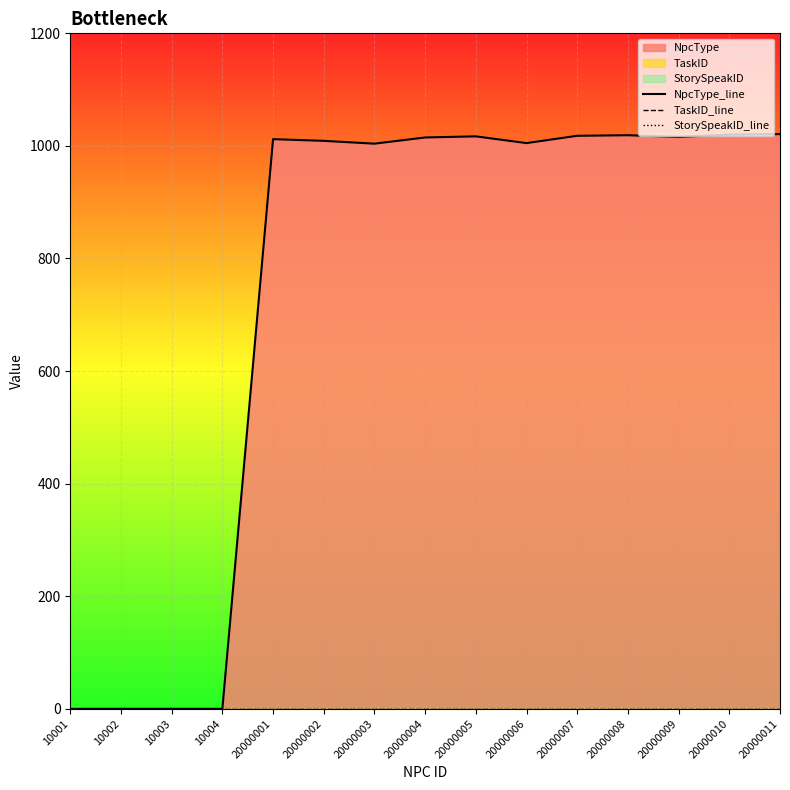

How many data points in NpcType_line are above 1012?

7